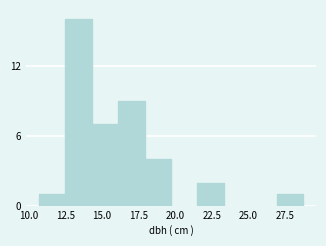

Around what value on the x-axis is the tallest bar? Give the approximate position of its centre, as read against the axis.

13.5